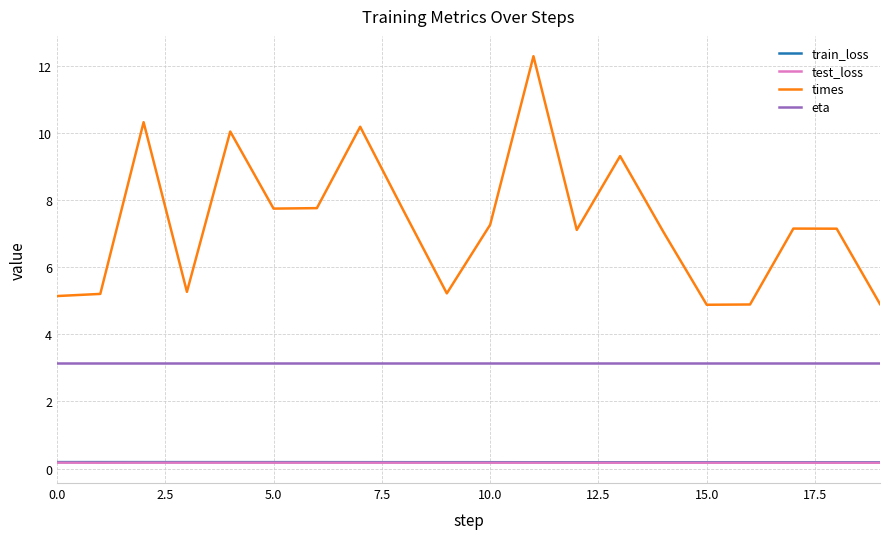

Which series has the widest spread of values?

times